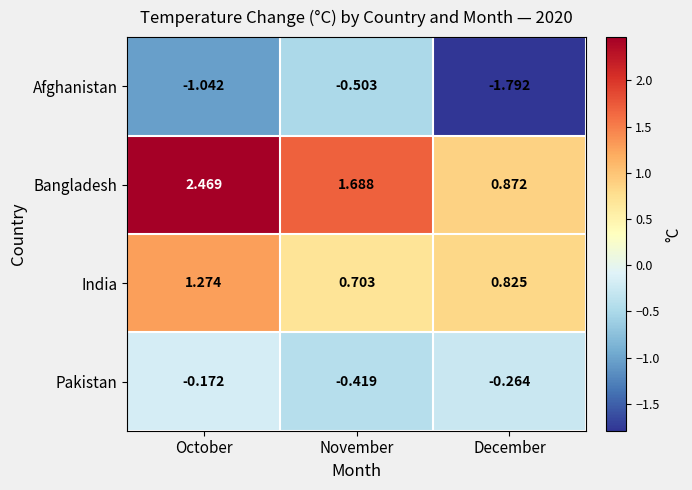

Which series has the largest total across all categories?

Bangladesh